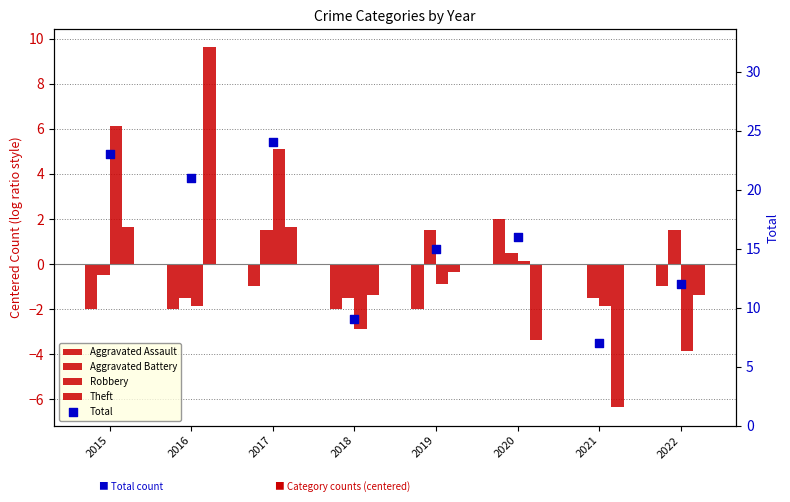

Is the value of Aggravated Battery at 2017 greater than the value of Robbery at 2020?

Yes